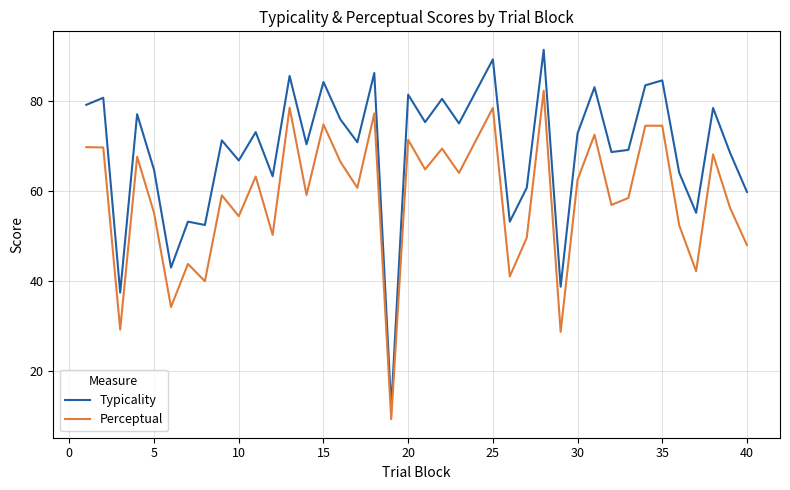

Which series has the largest range (max minus min)?

Typicality